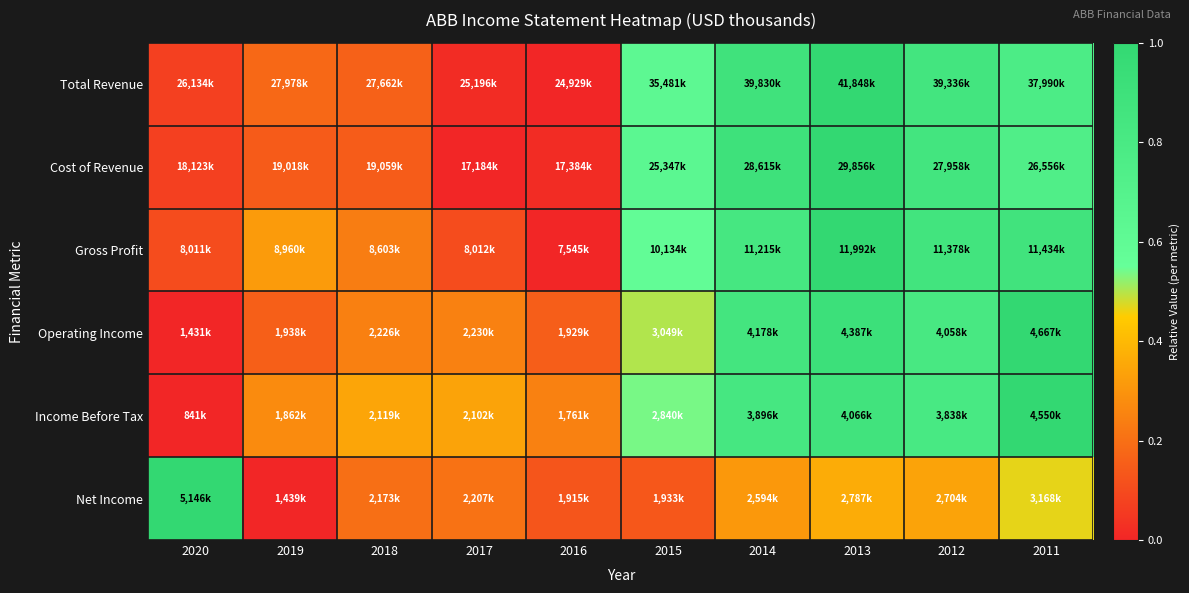

Which series has the largest range (max minus min)?

Total Revenue